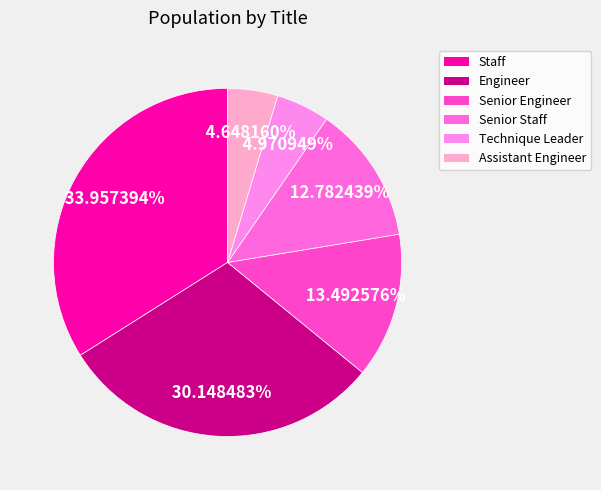

Which category has the biggest portion of the pie?

Staff